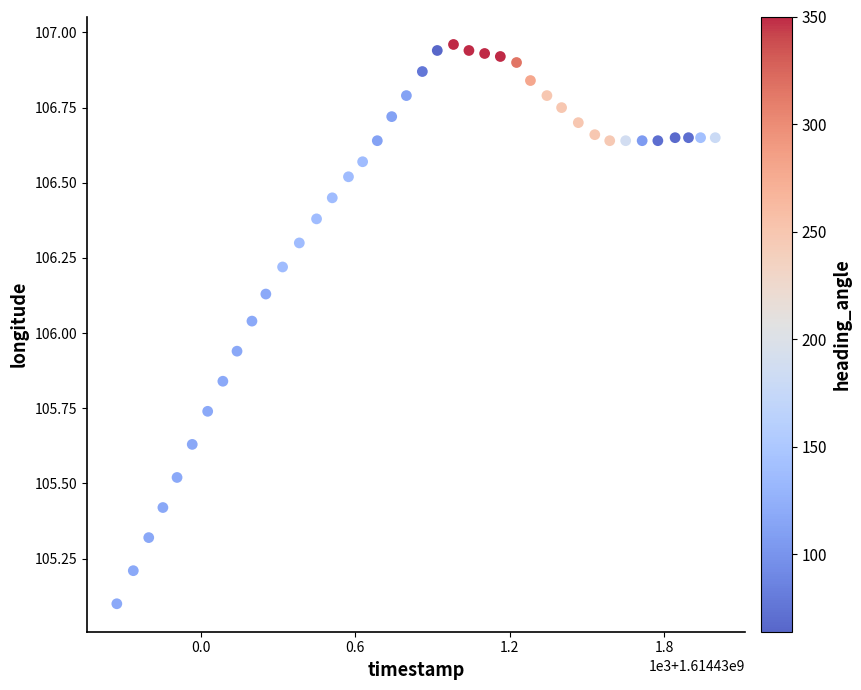

What is the range of Y values (max minus min)?

1.9